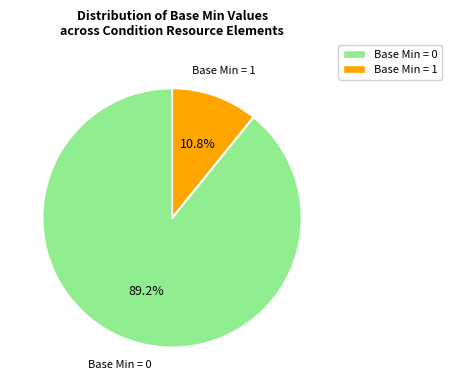

Count the number of slices in the pie.

2